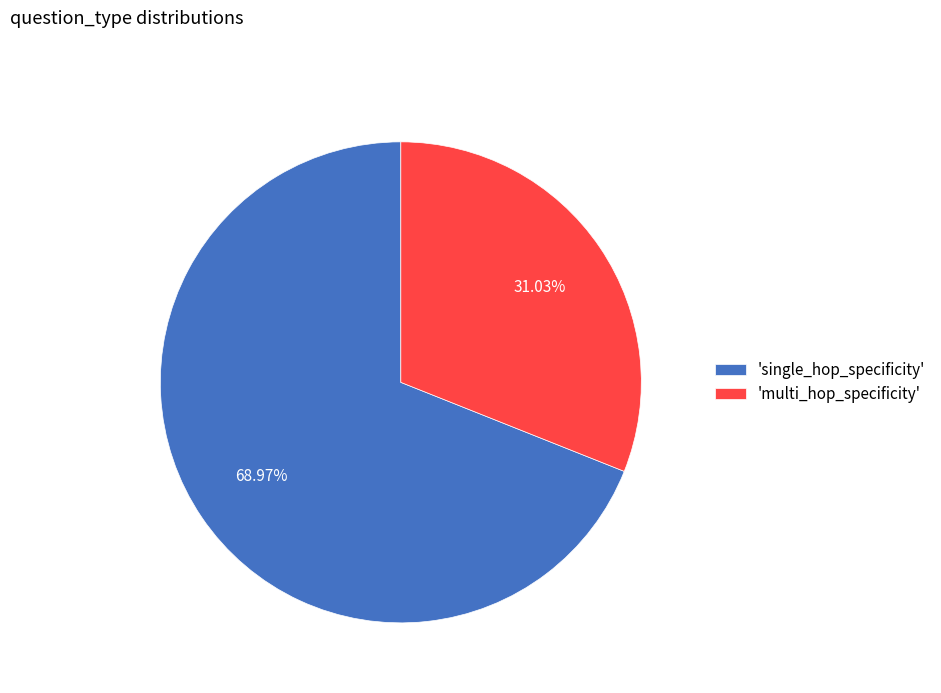

Which category has the biggest portion of the pie?

'single_hop_specificity'